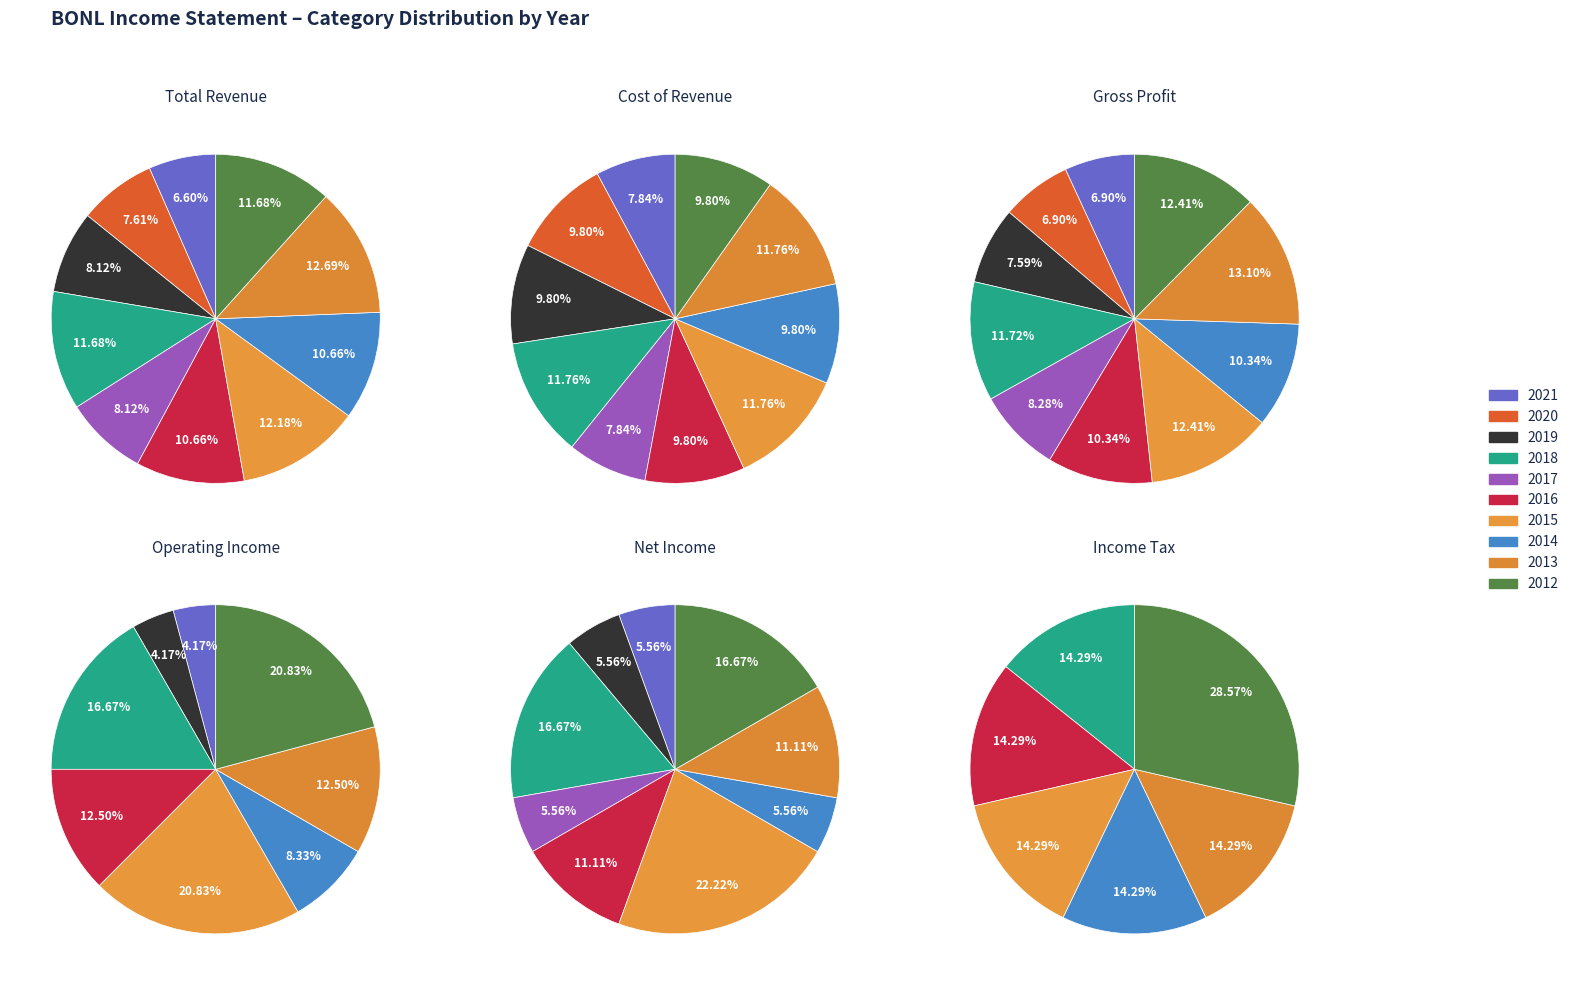

Is there a majority slice in this chart?

No